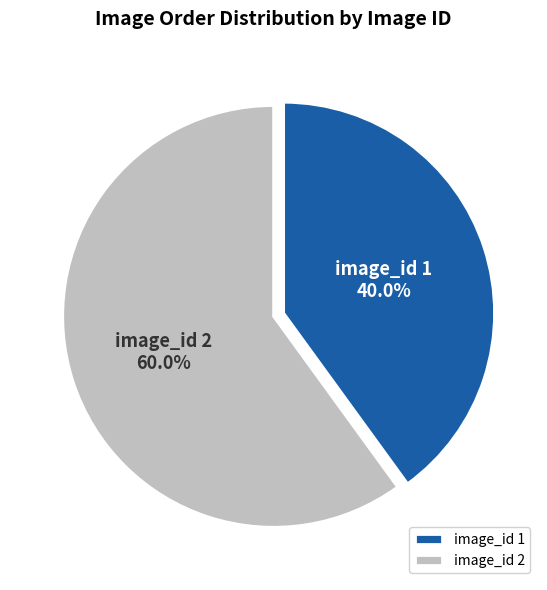

Between image_id 2 and image_id 1, which is larger?

image_id 2